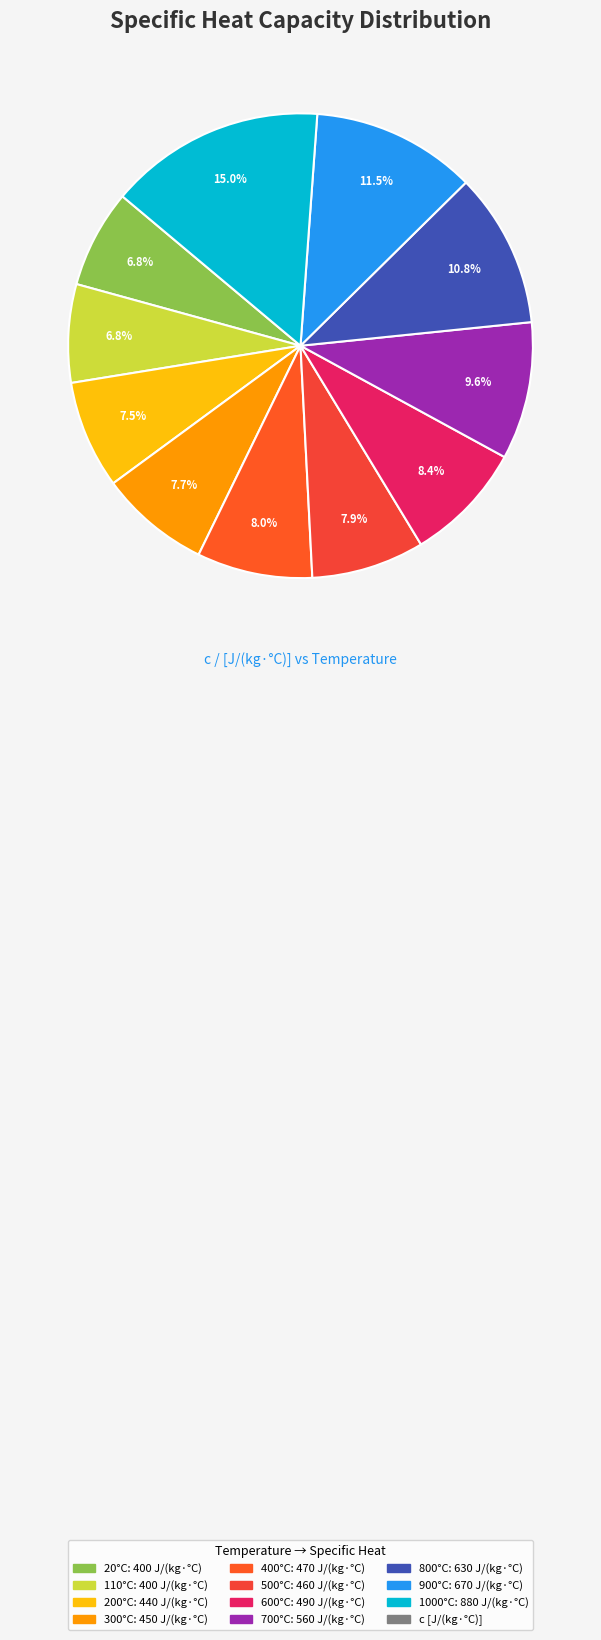

How many segments does this pie chart have?

11